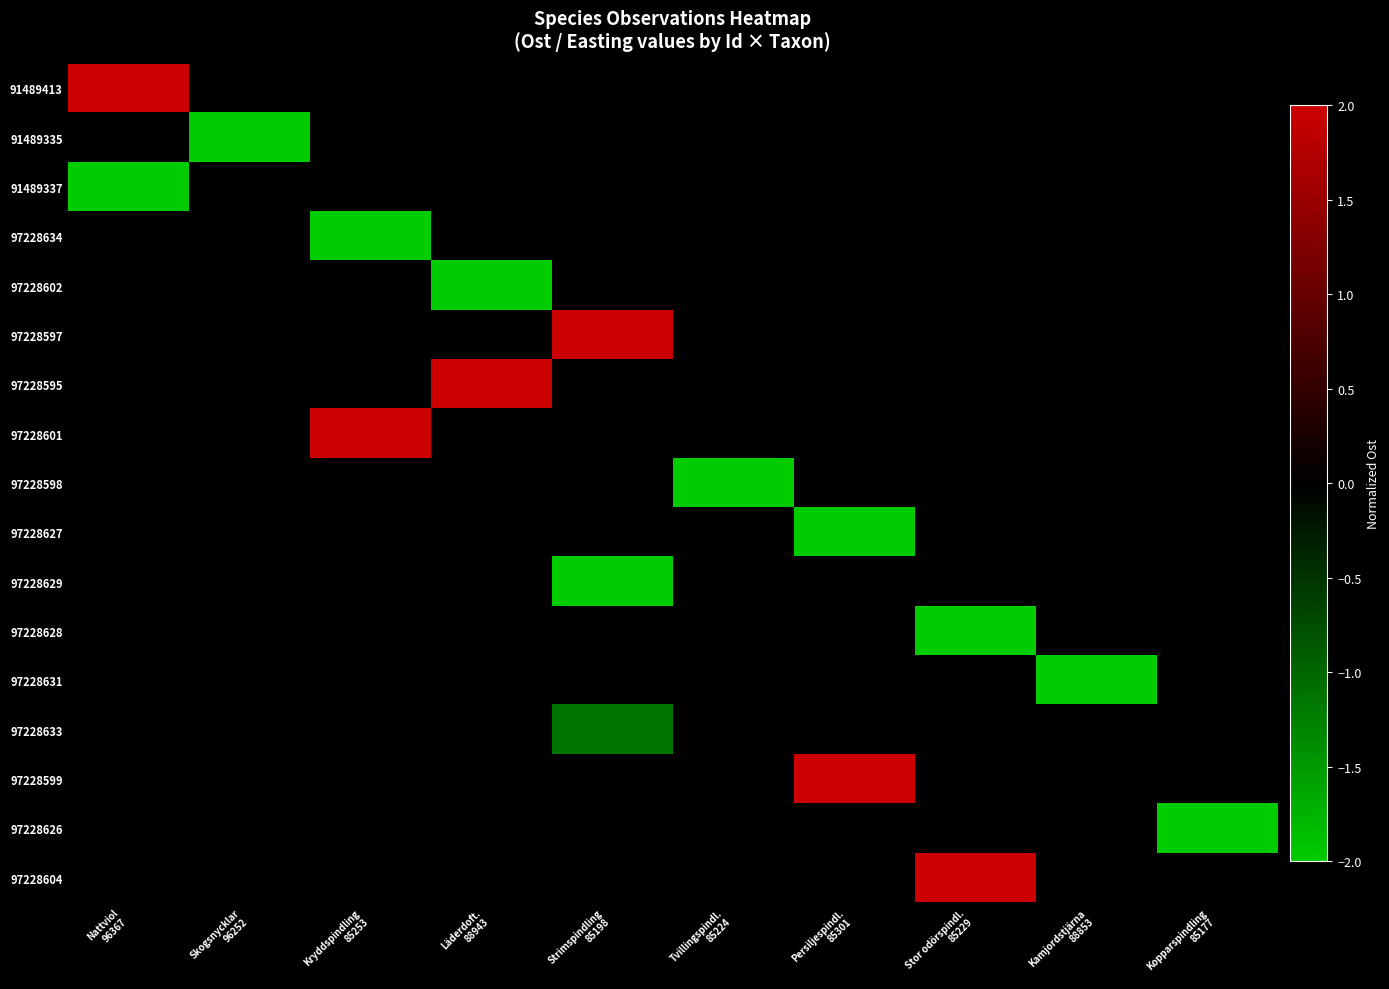

What is the total value across all series at Kamjordstjärna
88853?

-2.0